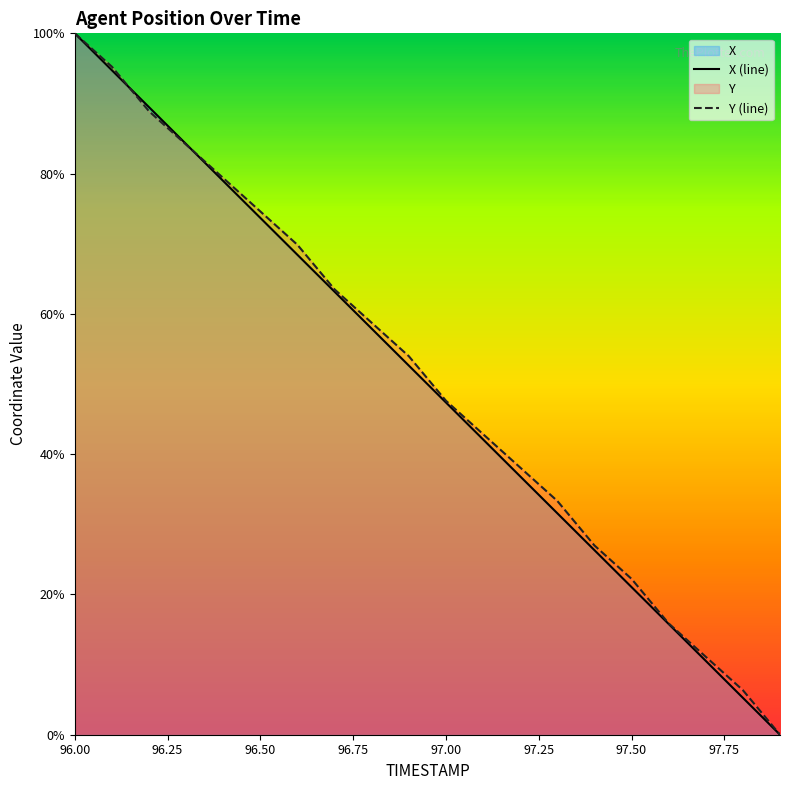

What value does the X (line) series have at 97.50?

21.0